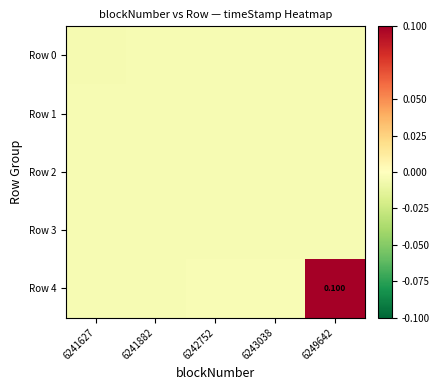

How many distinct data groups are displayed?

5